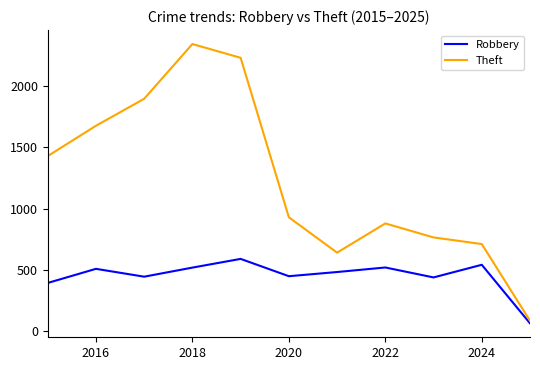

How many values in the Robbery series are below 484?

5